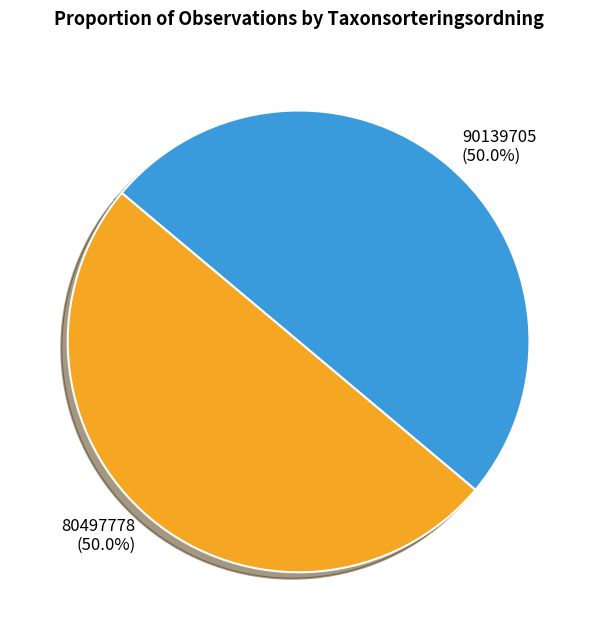

Is the sum of 90139705 and 80497778 greater than half?

Yes